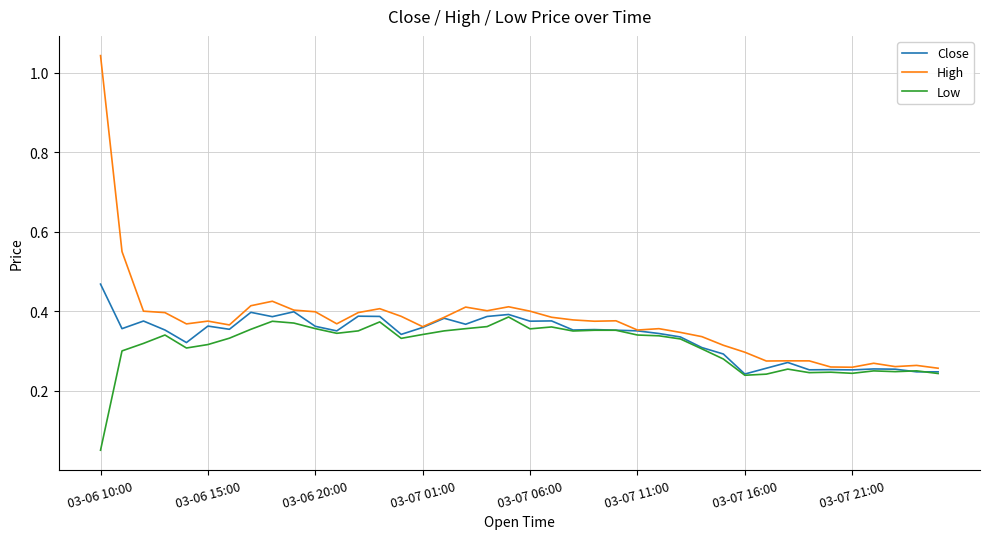

Rank the series by their maximum value, from lowest to highest.

Low, Close, High